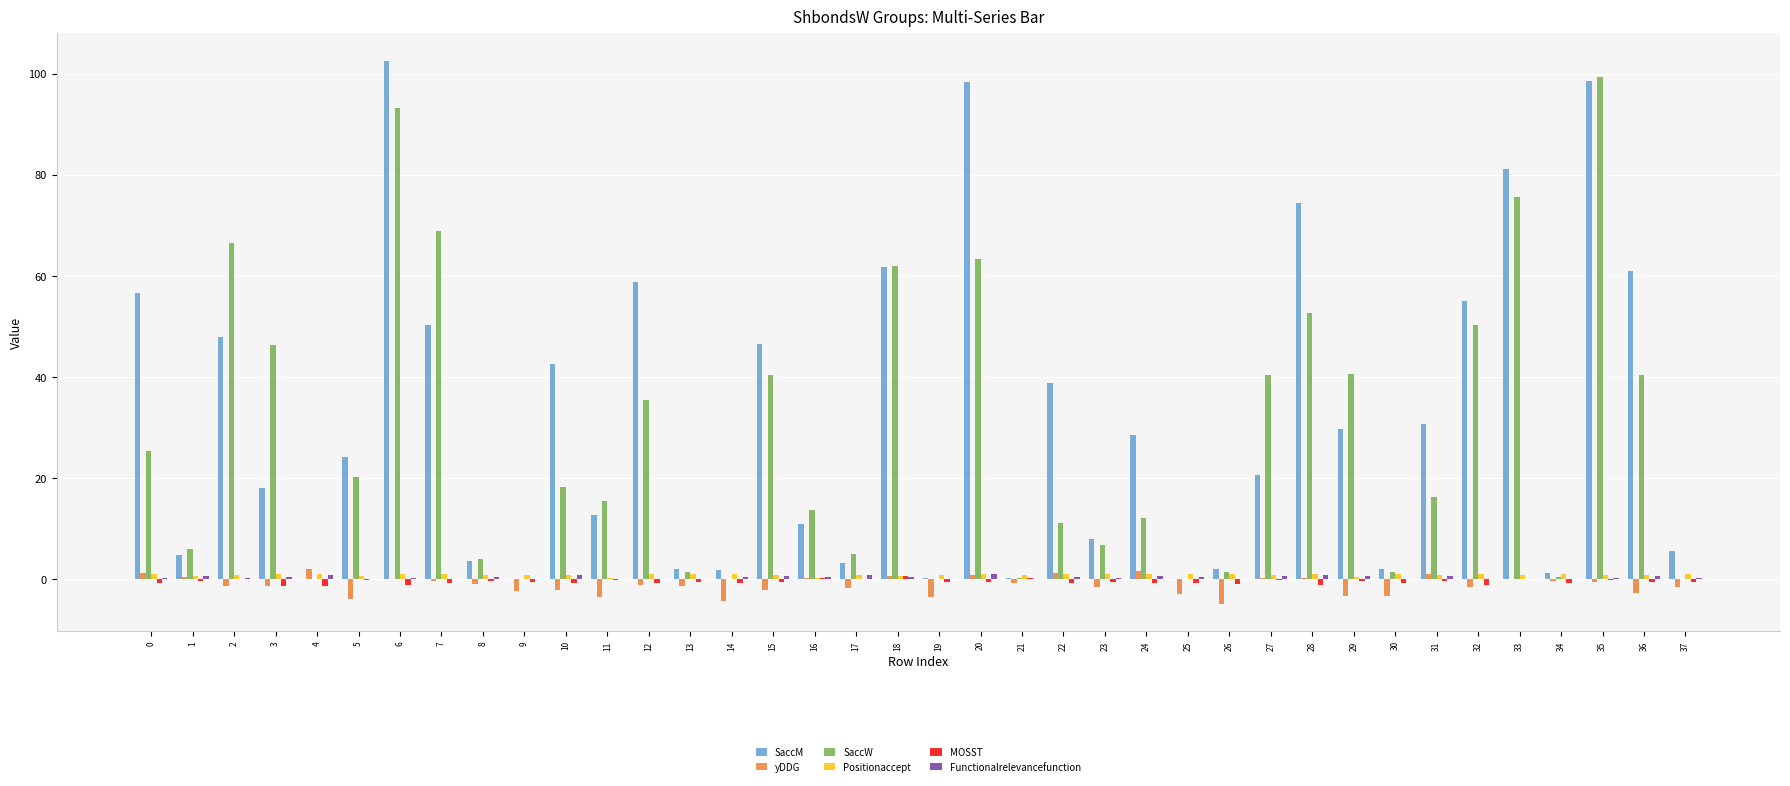

Which series changed the most between 7 and 12?

SaccW